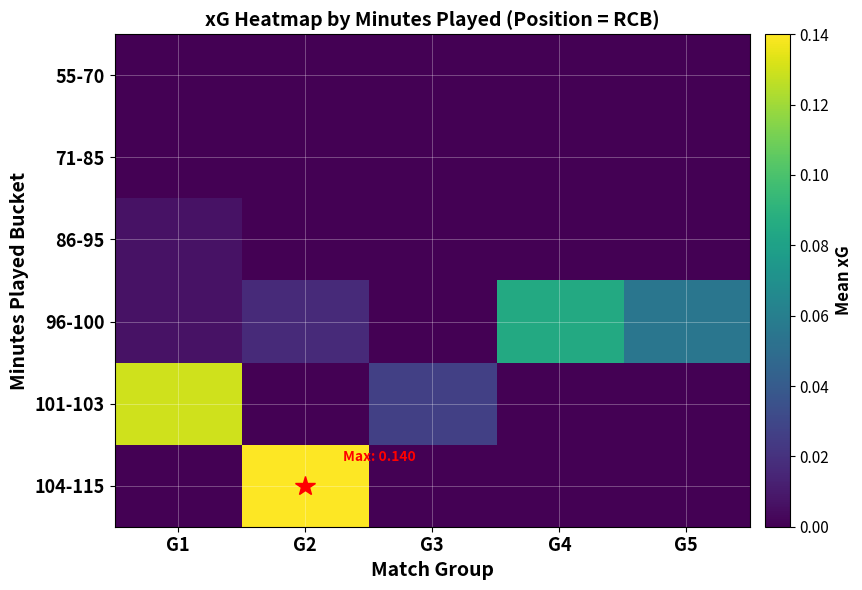

Reading left to right, what are all the values shown in this chart?

55-70: G1=0.0	G2=0.0	G3=0.0	G4=0.0	G5=0.0
71-85: G1=0.0	G2=0.0	G3=0.0	G4=0.0	G5=0.0
86-95: G1=0.0	G2=0.0	G3=0.0	G4=0.0	G5=0.0
96-100: G1=0.0	G2=0.0	G3=0.0	G4=0.1	G5=0.1
101-103: G1=0.1	G2=0.0	G3=0.0	G4=0.0	G5=0.0
104-115: G1=0.0	G2=0.1	G3=0.0	G4=0.0	G5=0.0